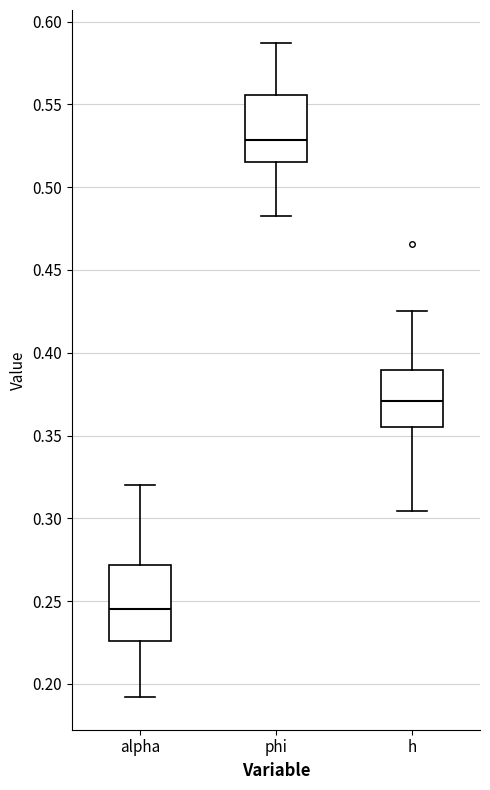

Which box has the lowest median line?

alpha